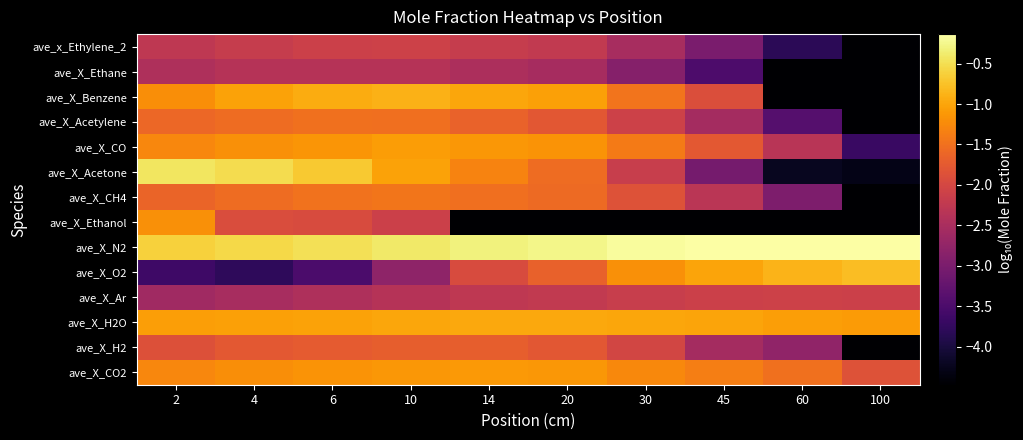

What is the smallest value displayed?

-4.5